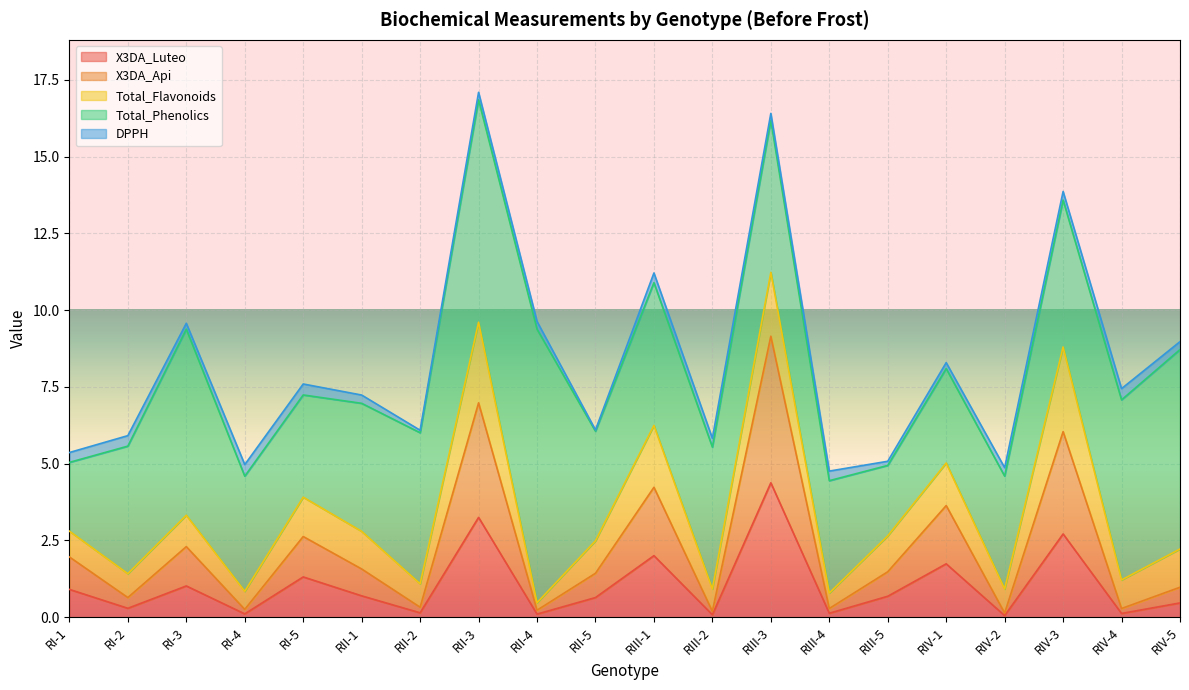

Is it true that Total_Flavonoids equals 0.2 at RIV-2?

False